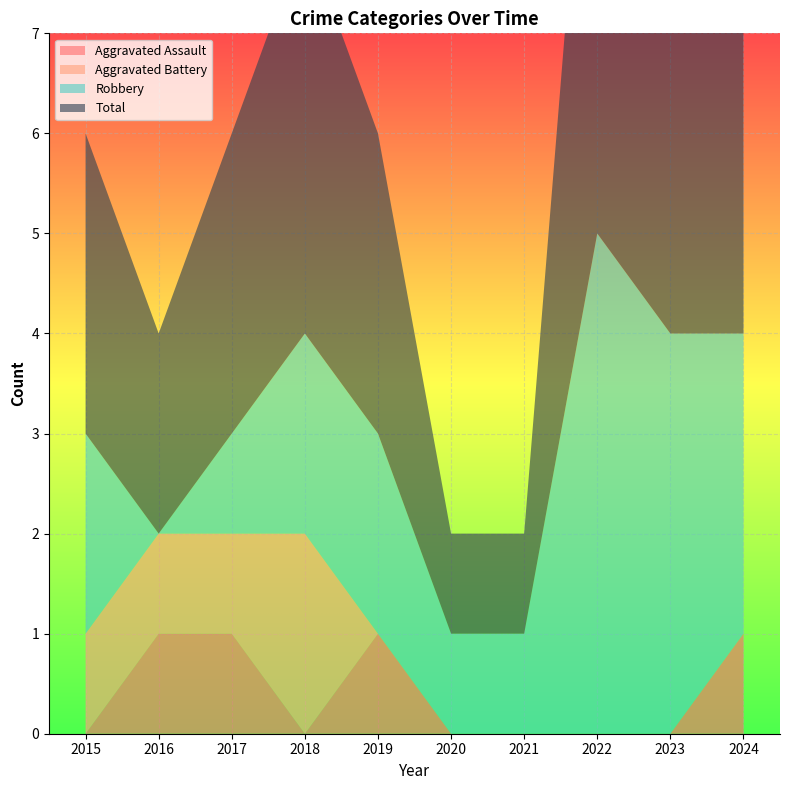

Reading left to right, extract all data points from this chart.

Aggravated Assault: 2015=0	2016=1	2017=1	2018=0	2019=1	2020=0	2021=0	2022=0	2023=0	2024=1
Aggravated Battery: 2015=1	2016=1	2017=1	2018=2	2019=0	2020=0	2021=0	2022=0	2023=0	2024=0
Robbery: 2015=2	2016=0	2017=1	2018=2	2019=2	2020=1	2021=1	2022=5	2023=4	2024=3
Total: 2015=3	2016=2	2017=3	2018=4	2019=3	2020=1	2021=1	2022=6	2023=4	2024=4